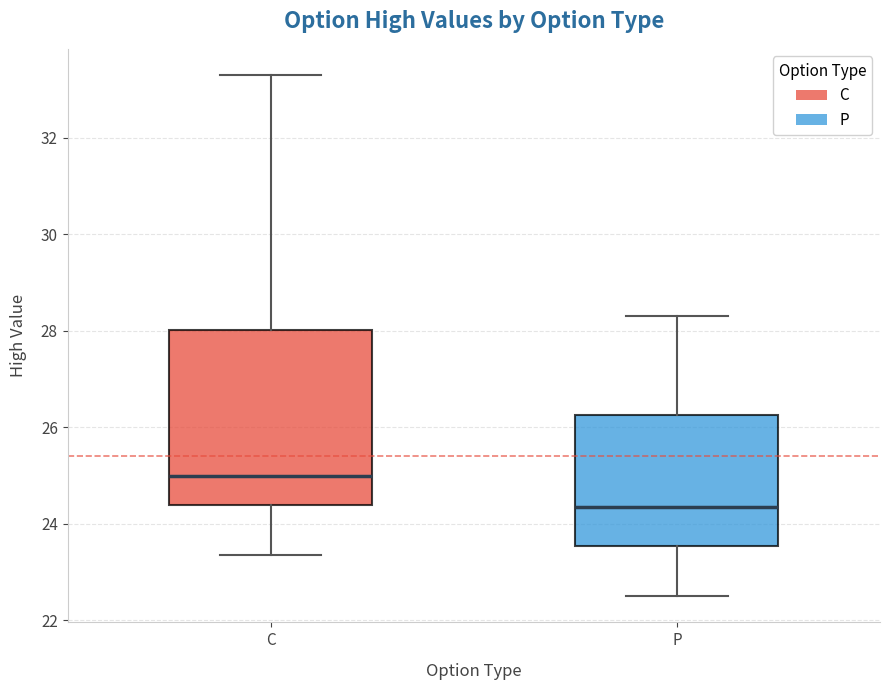

Comparing the boxes themselves (not the whiskers), which one is the tallest?

C